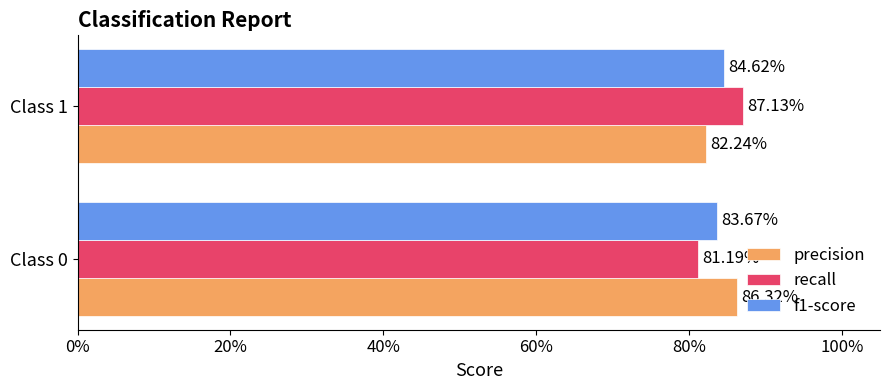

How many recall values are between 0 and 1?

2